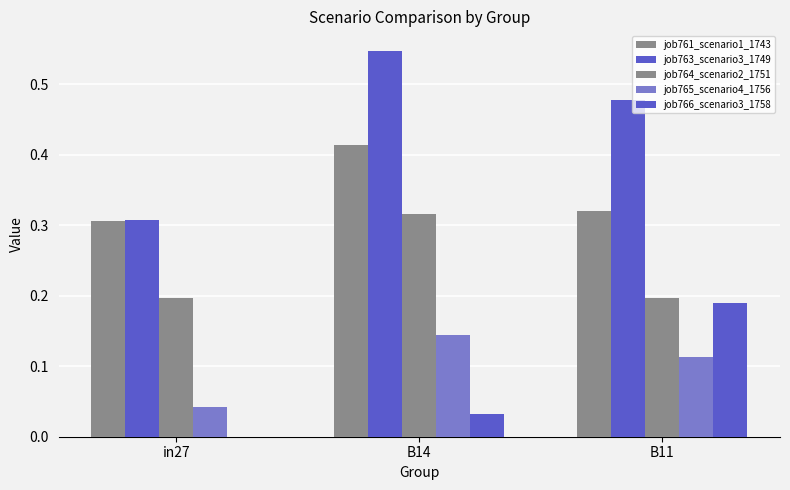

Rank the series by their maximum value, from lowest to highest.

job765_scenario4_1756, job766_scenario3_1758, job764_scenario2_1751, job761_scenario1_1743, job763_scenario3_1749